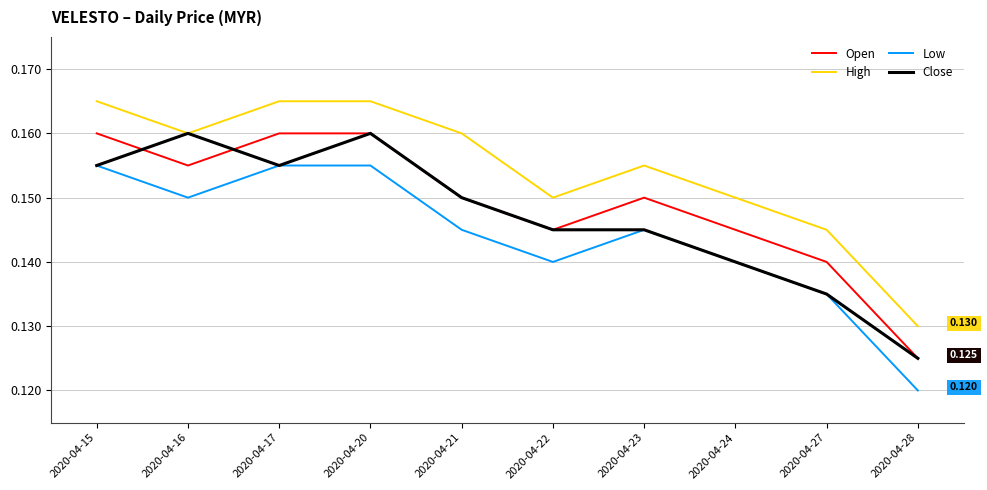

List the series in order of their overall mean, highest first.

High, Open, Close, Low